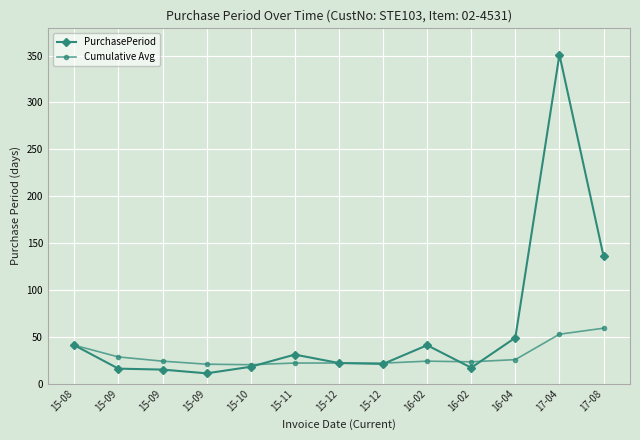

True or false: Cumulative Avg and PurchasePeriod intersect in this chart.

True